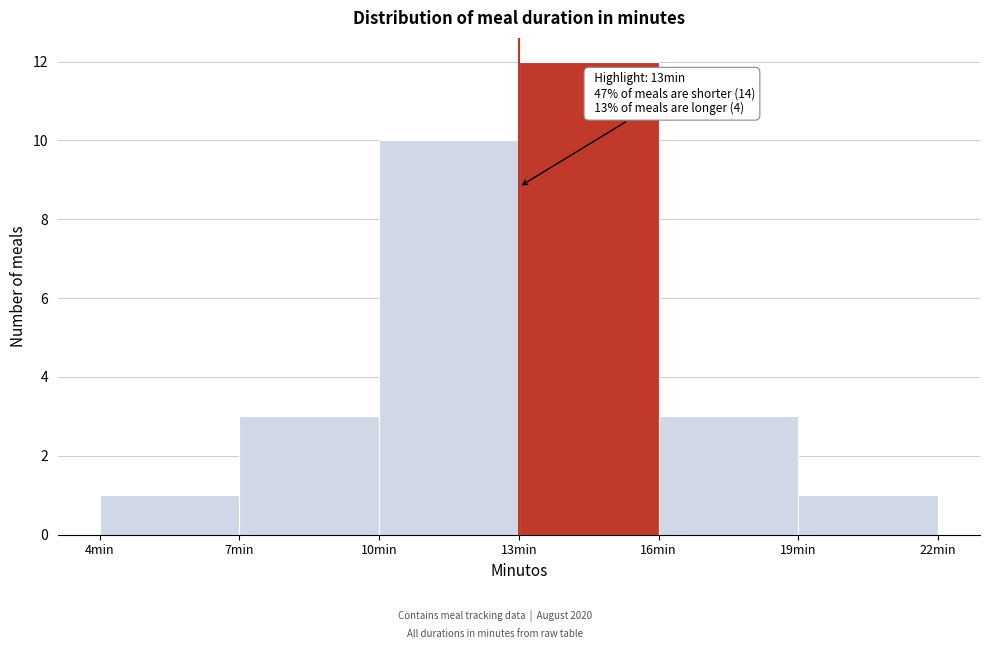

Which range on the x-axis has the tallest bar?

13 to 16